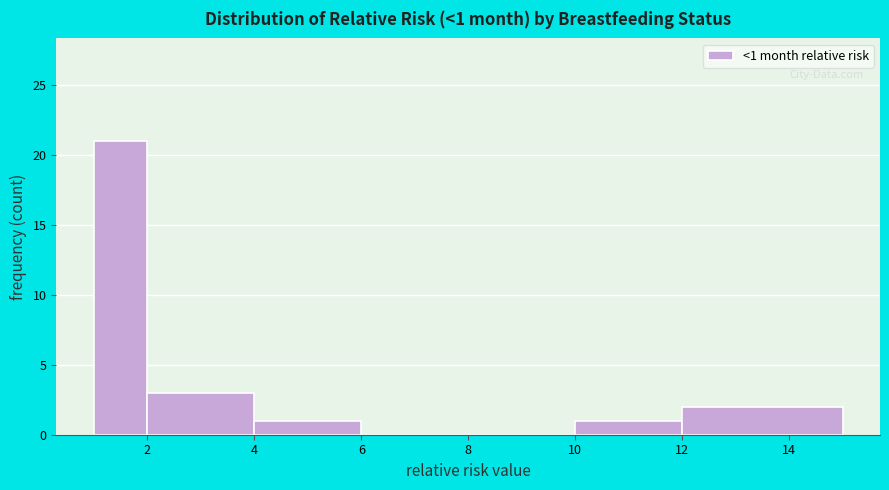

Over which range of the x-axis is the bar tallest?

1 to 2